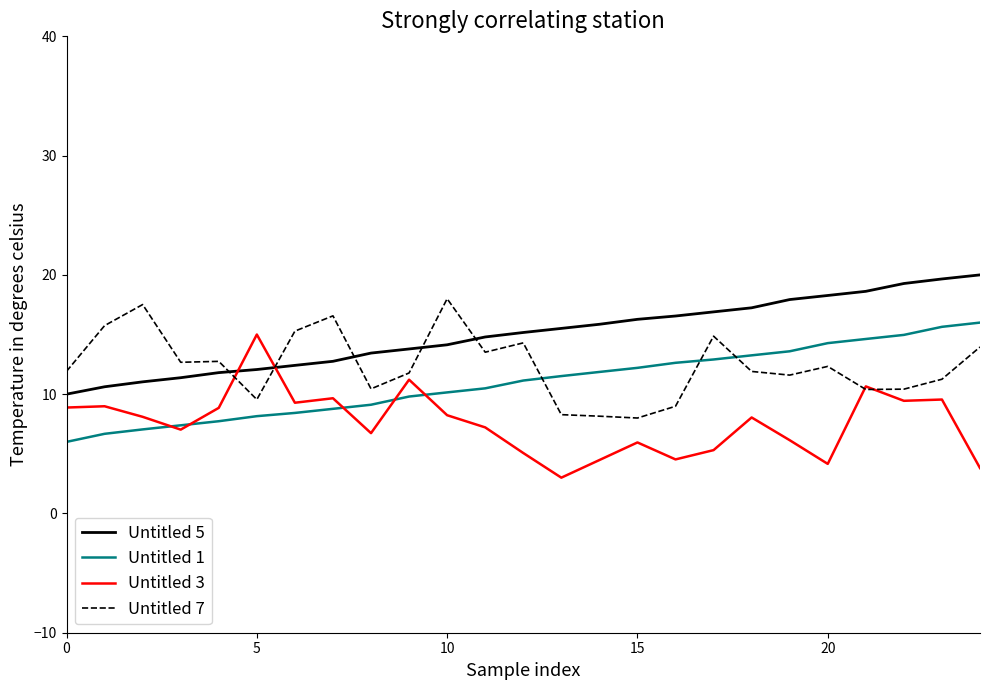

Which series has the largest total across all categories?

Untitled 5